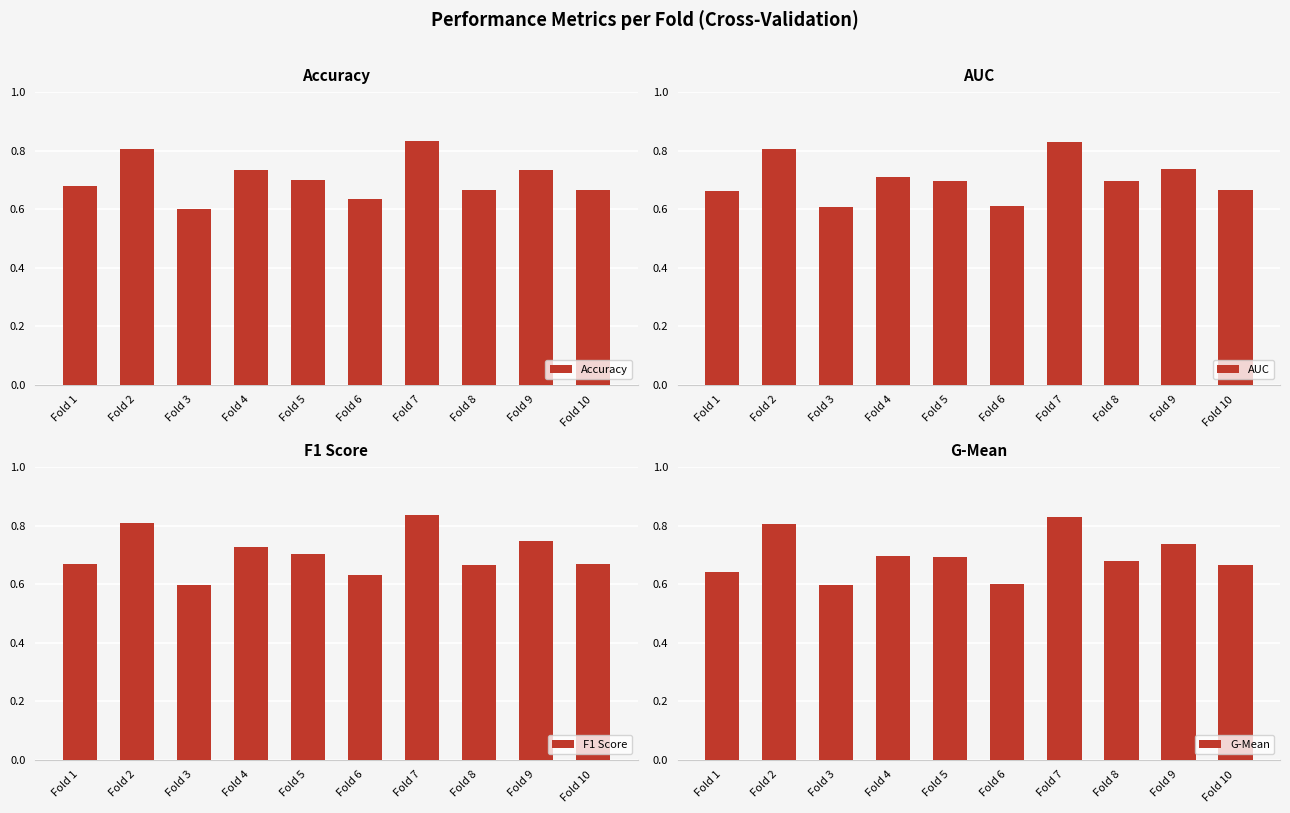

The F1 Score series shows 1.4 at Fold 2. True or false?

False